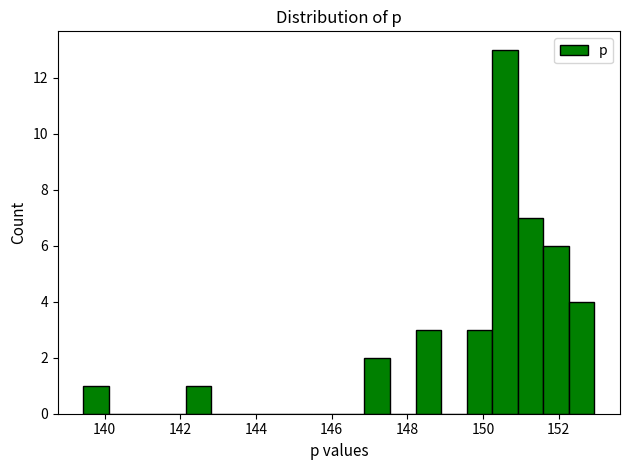

Read against the x-axis, roughly where is the centre of the tallest bar?

150.6